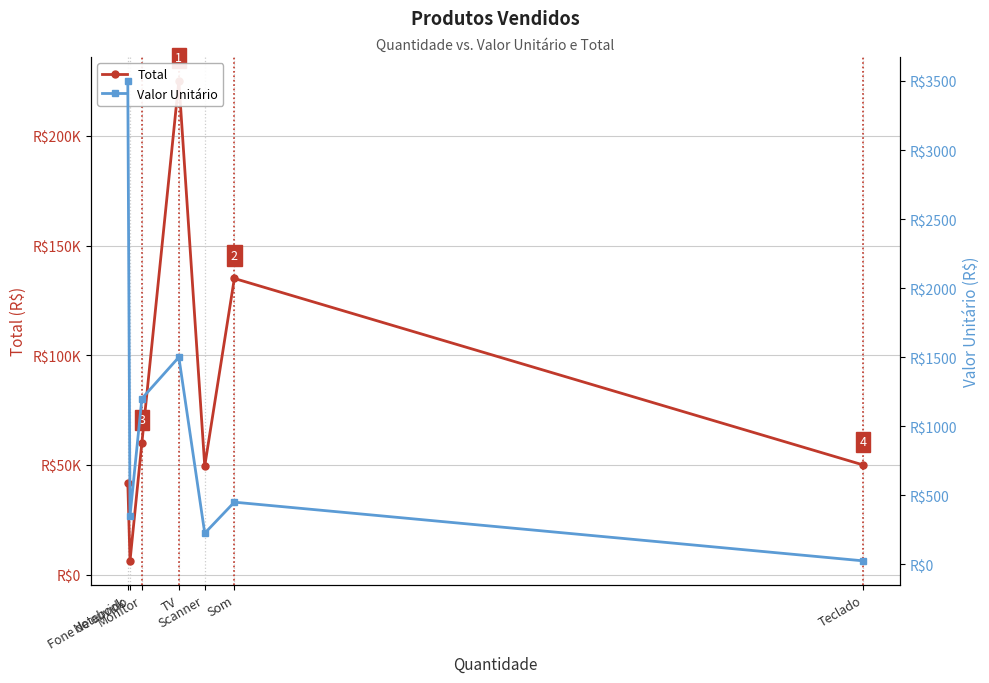

What is the total value across all series at Teclado?

50025